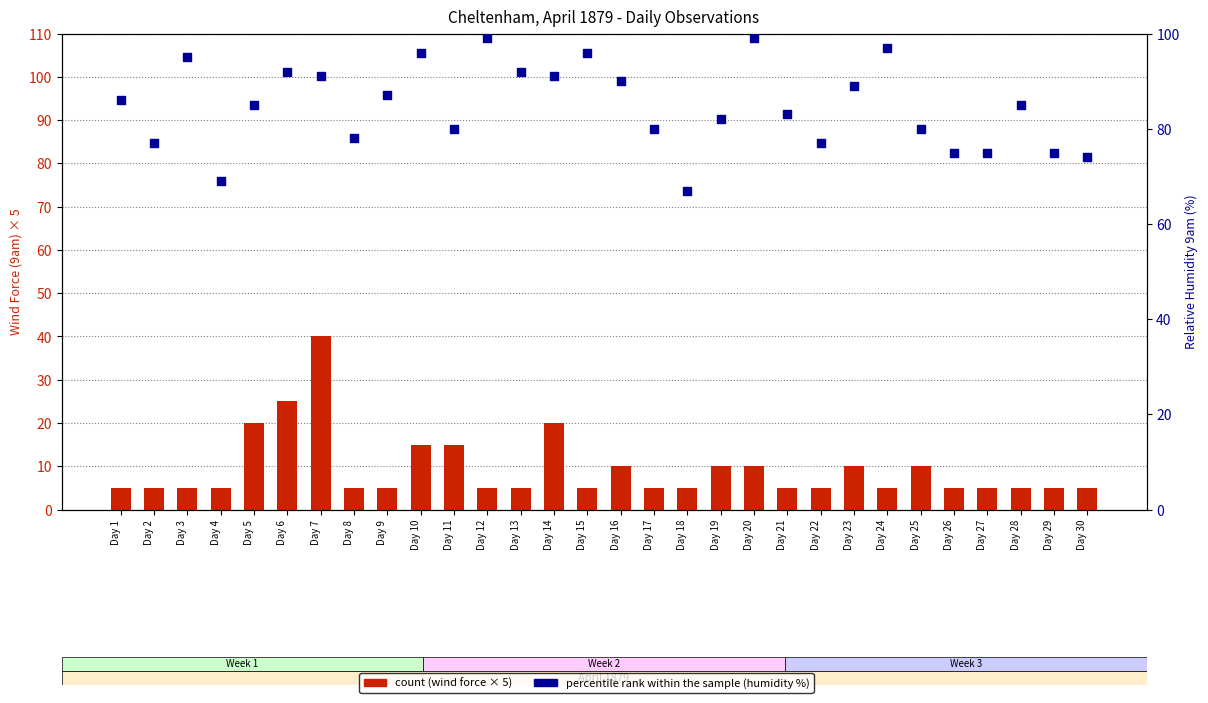

What are all the series names shown in the legend?

count, percentile rank within the sample